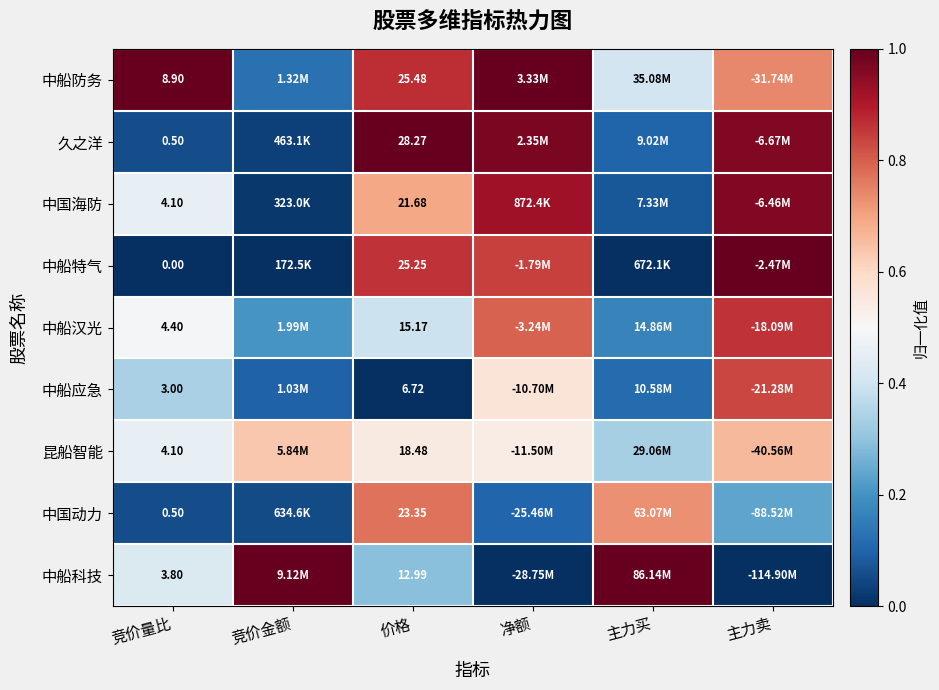

Is it true that 中船防务 equals 0.4 at 主力买?

True